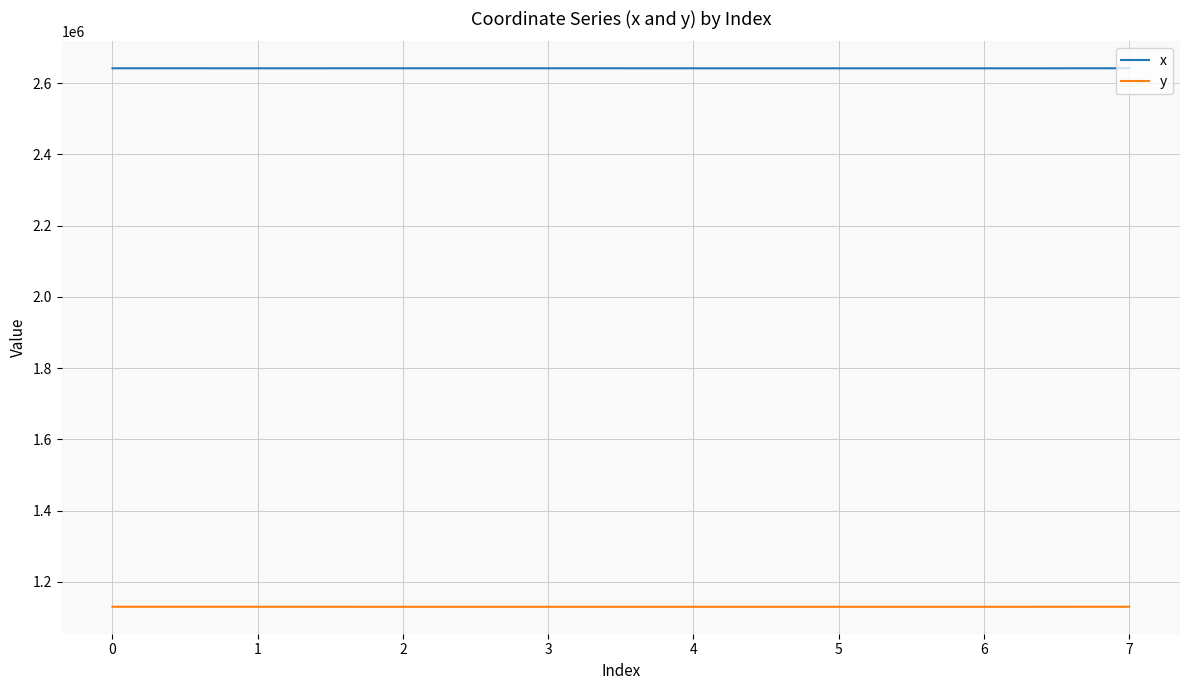

The value of y at 5 is 337655.7. True or false?

False